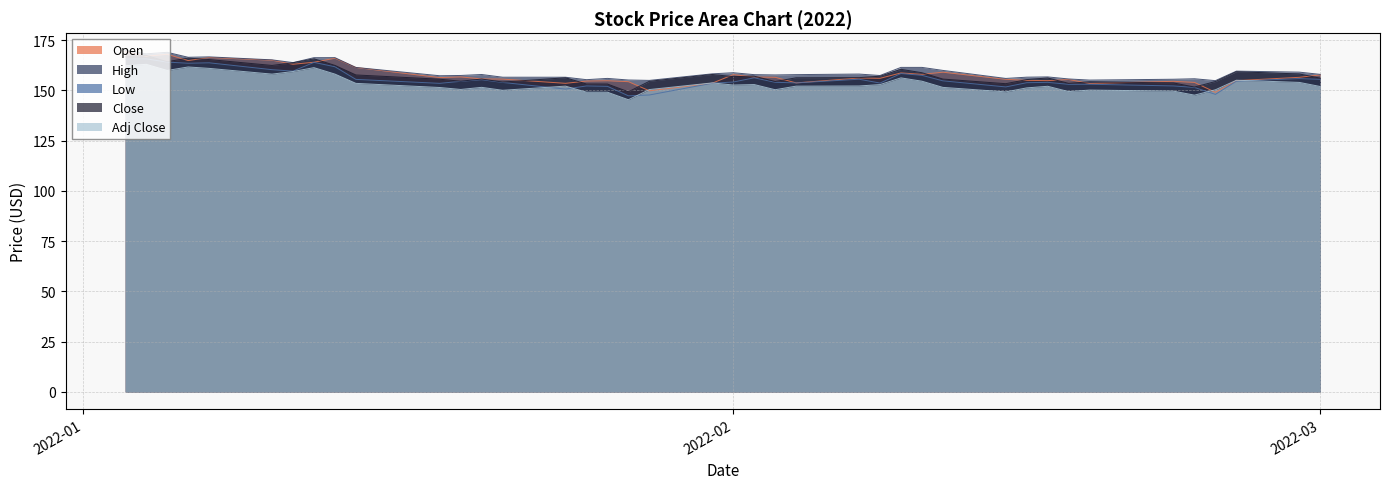

List the series in order of their peak value, highest first.

High, Open, Close, Low, Adj Close